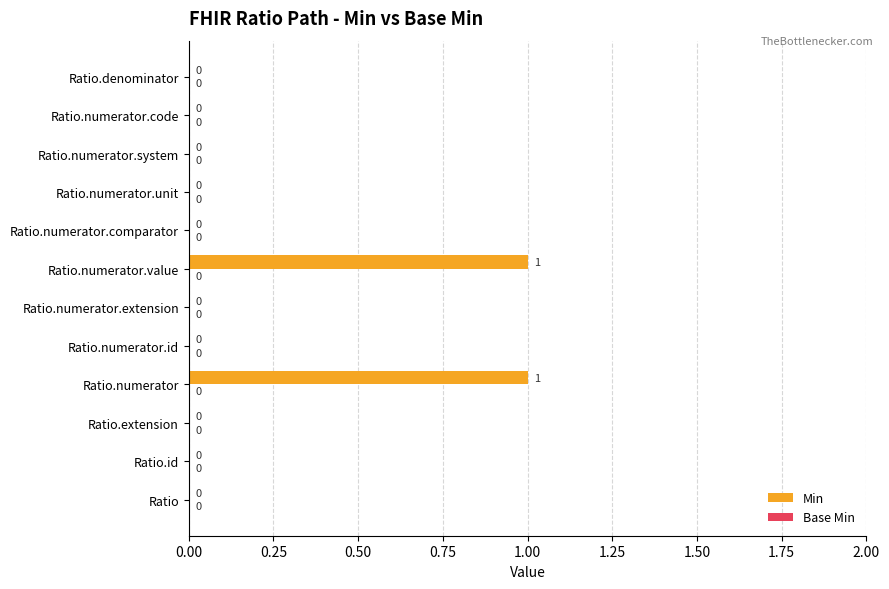

Is it true that the value at Ratio.numerator.extension is 0?

True